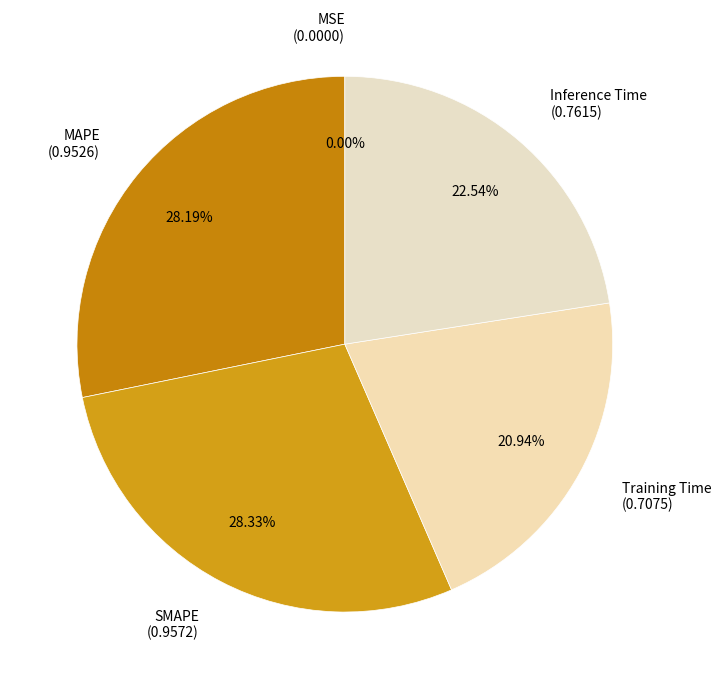

Does any single category account for the majority?

No